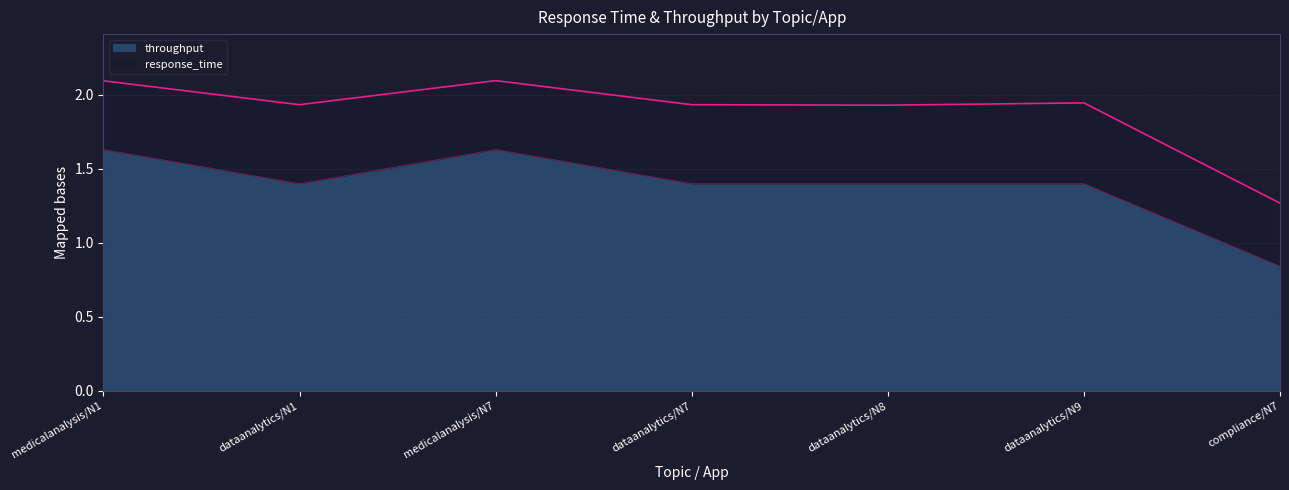

What is the greatest value displayed?

1.6